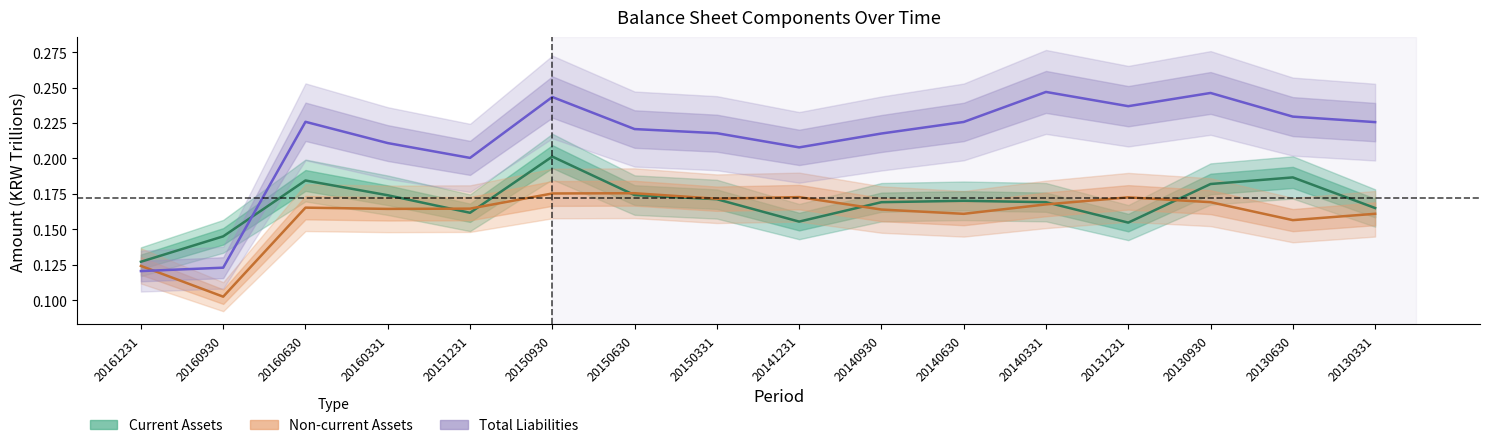

What are all the series names shown in the legend?

Current Assets, Non-current Assets, Total Liabilities